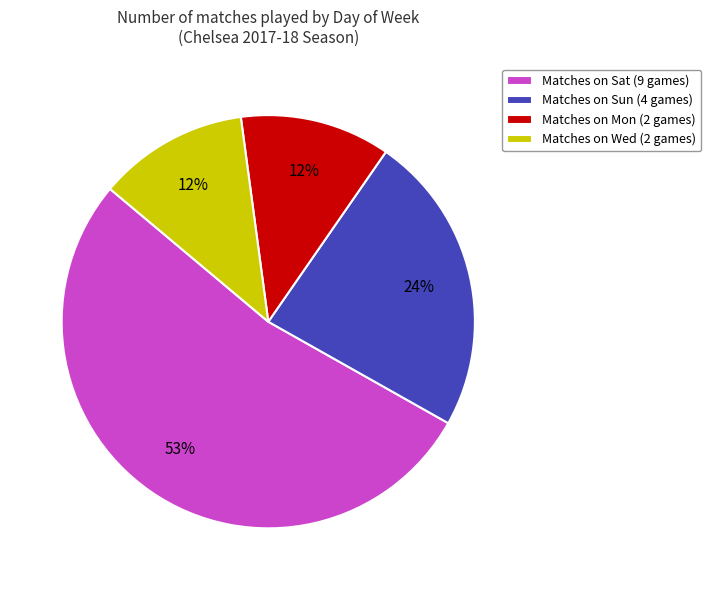

Approximately how many times larger is the value at Matches on Mon (2 games) compared to Matches on Wed (2 games)?

1.0